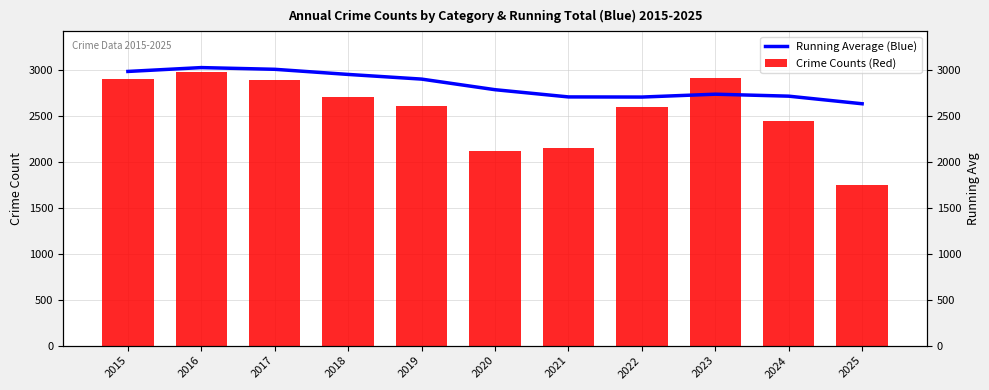

List the series in order of their peak value, highest first.

Running Average (Blue), Crime Counts (Red)